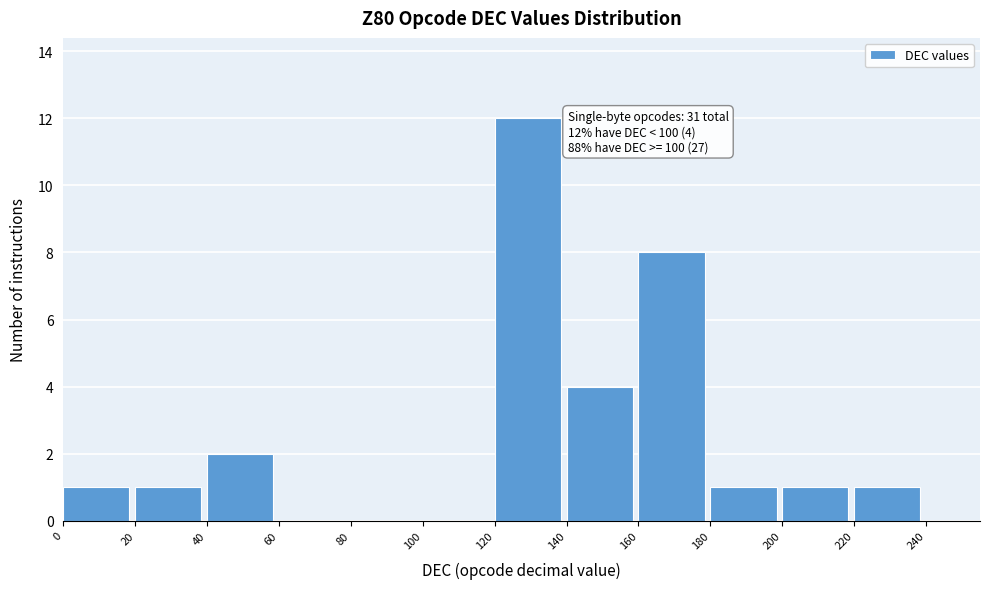

Over which range of the x-axis is the bar tallest?

120 to 140